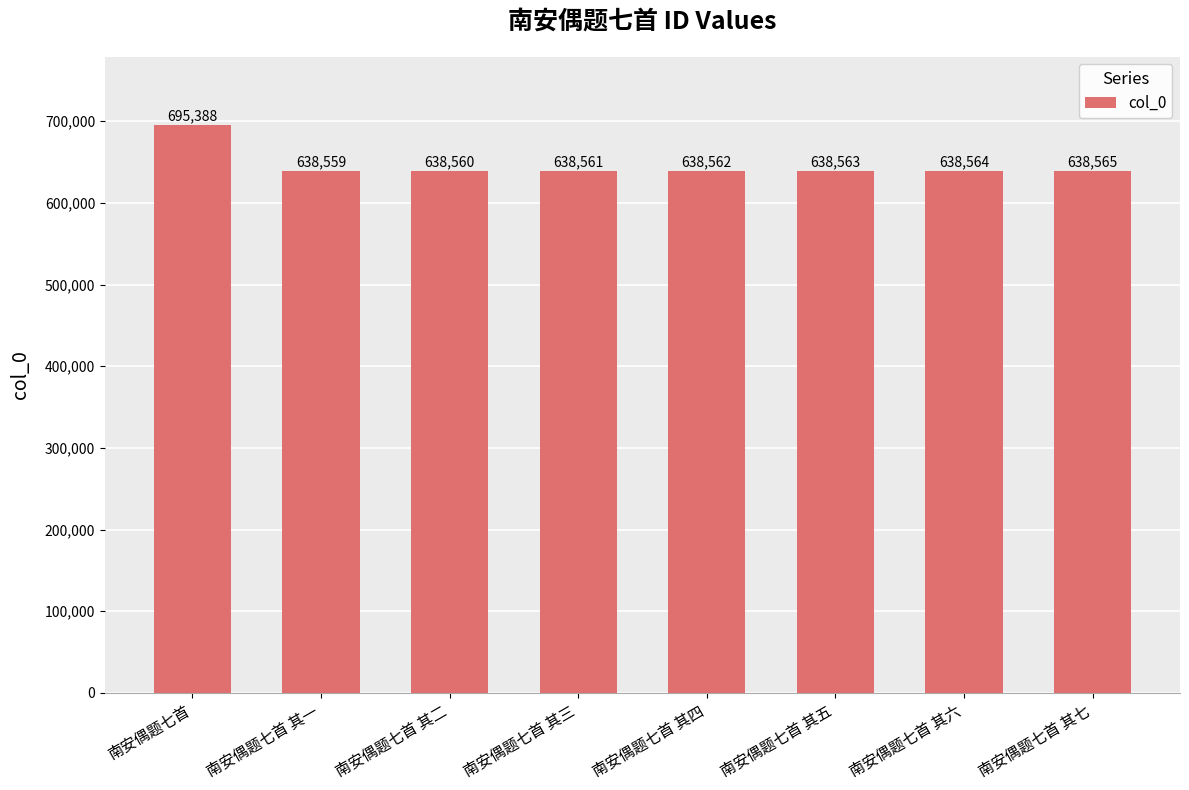

What is the sum of all values?

5165322